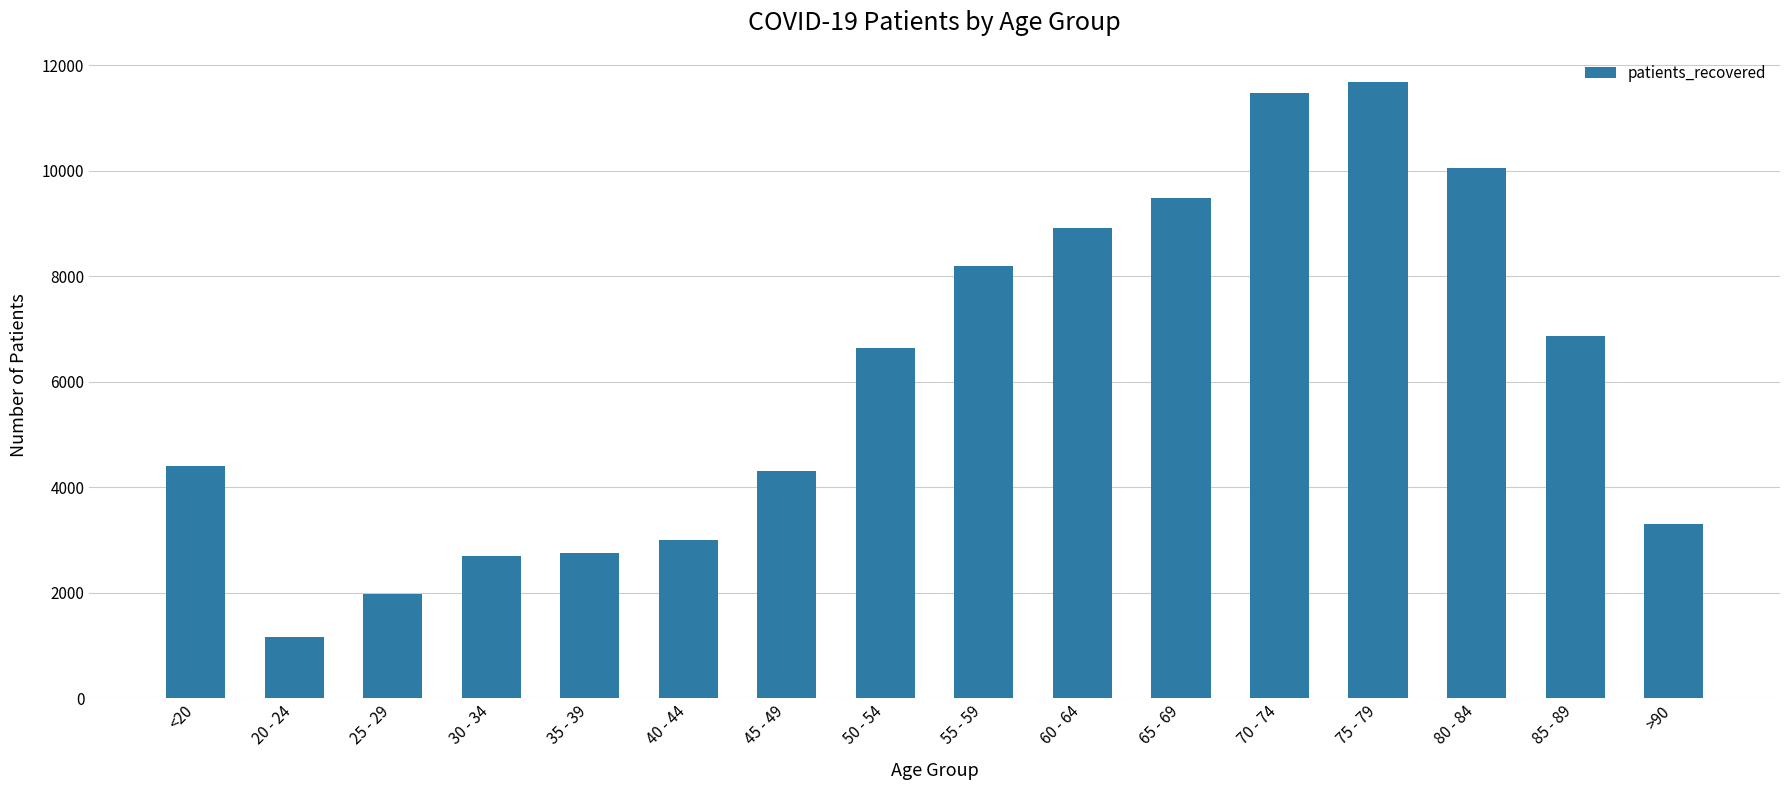

Where is the data nearest to the value 6427?

50 - 54